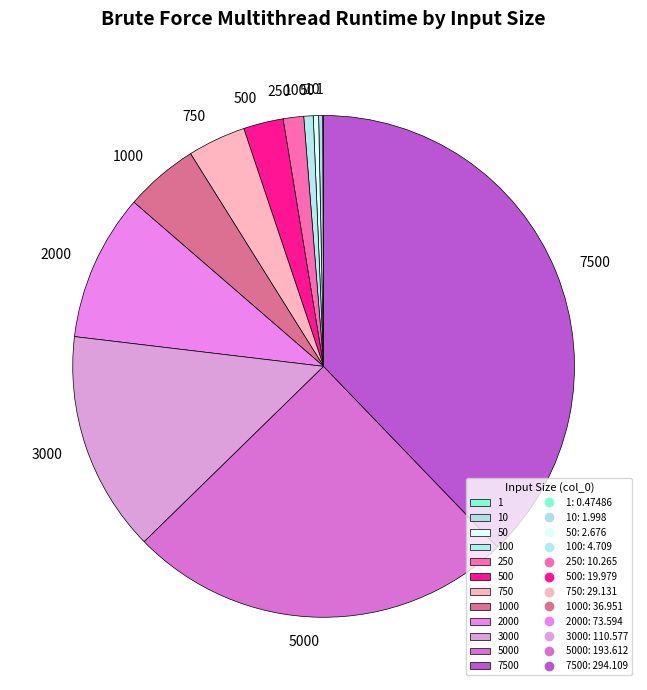

Does 250 account for over 50% of the chart?

No